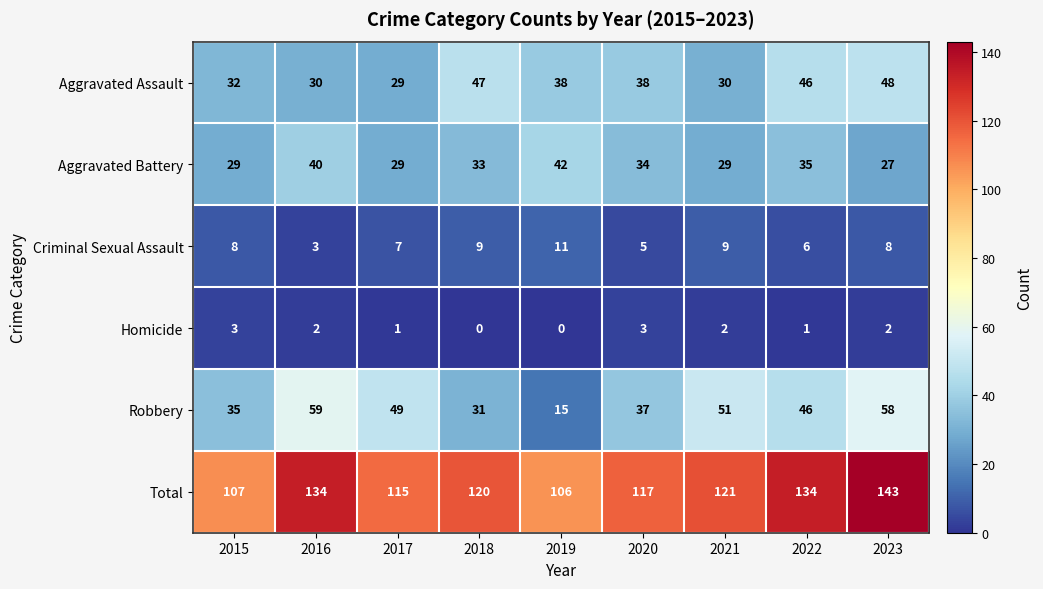

Between 2020 and 2022, which series saw the biggest shift?

Total